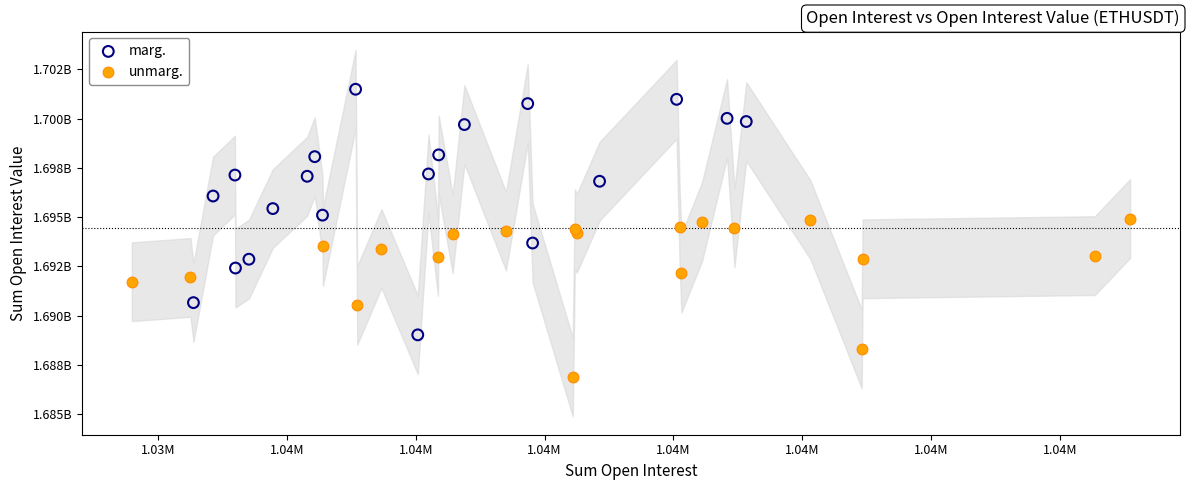

What are all the series names shown in the legend?

marg., unmarg.